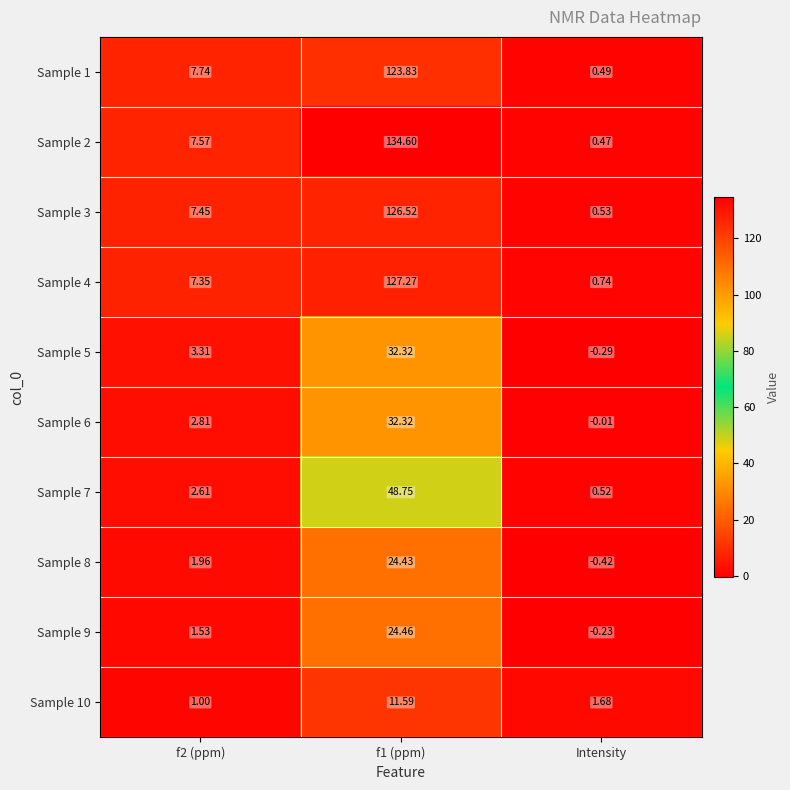

Is the value of Sample 10 at Intensity greater than the value of Sample 1 at Intensity?

Yes